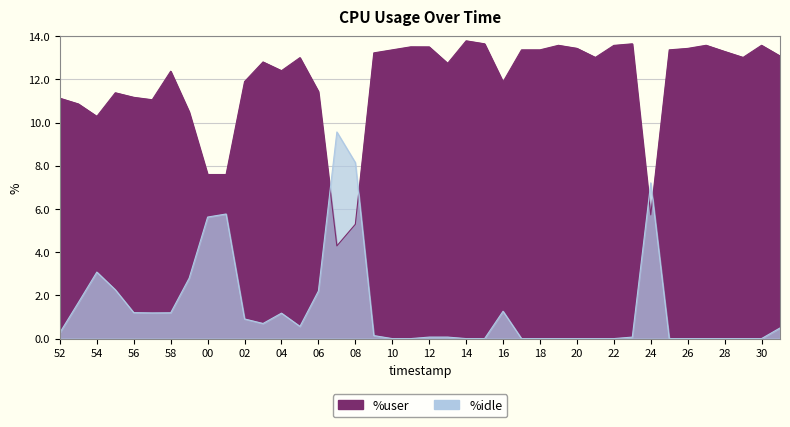

Reading right to left, list all the values displayed in this chart.

%user: 13.1	13.6	13.0	13.3	13.6	13.4	13.4	5.7	13.7	13.6	13.0	13.4	13.6	13.4	13.4	11.9	13.7	13.8	12.7	13.5	13.5	13.4	13.2	5.3	4.3	11.4	13.0	12.4	12.8	11.9	7.6	7.6	10.5	12.4	11.1	11.2	11.4	10.3	10.9	11.1
%idle: 0.5	0.0	0.0	0.0	0.0	0.0	0.0	7.2	0.1	0.0	0.0	0.0	0.0	0.0	0.0	1.3	0.0	0.0	0.1	0.1	0.0	0.0	0.1	8.1	9.6	2.2	0.6	1.2	0.7	0.9	5.8	5.6	2.8	1.2	1.2	1.2	2.3	3.1	1.7	0.3